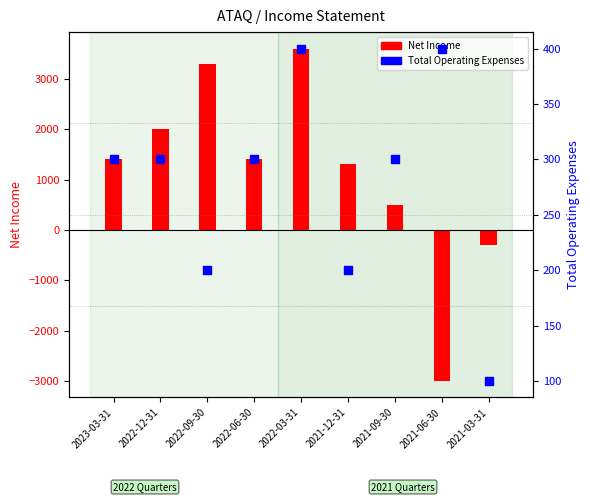

Approximately how many times larger is the value at 2021-12-31 compared to 2022-06-30?

0.7